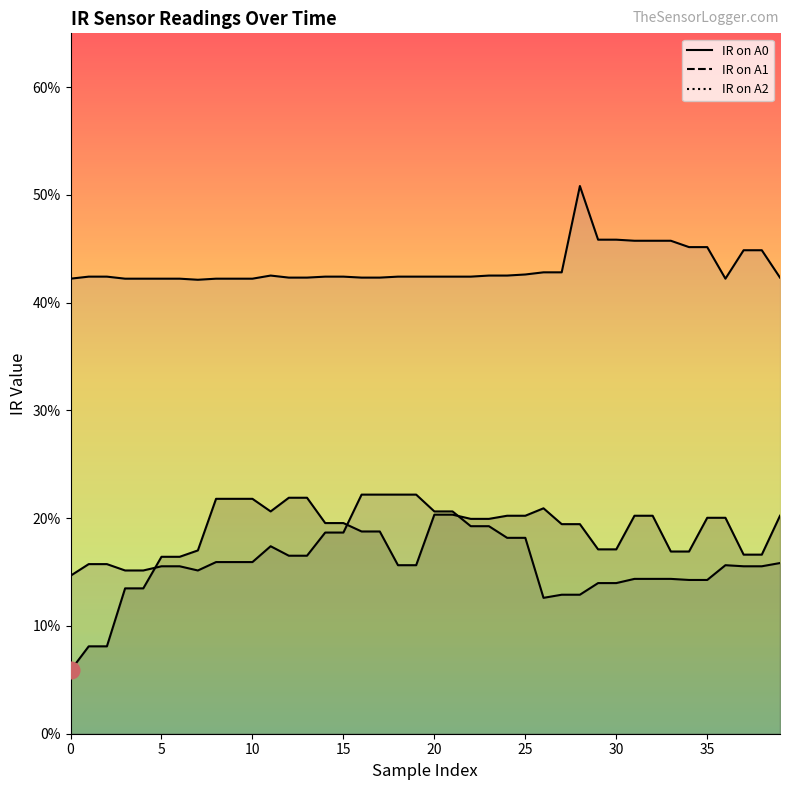

In IR on A1, how many points are higher than both neighbors (excluding endpoints)?

2